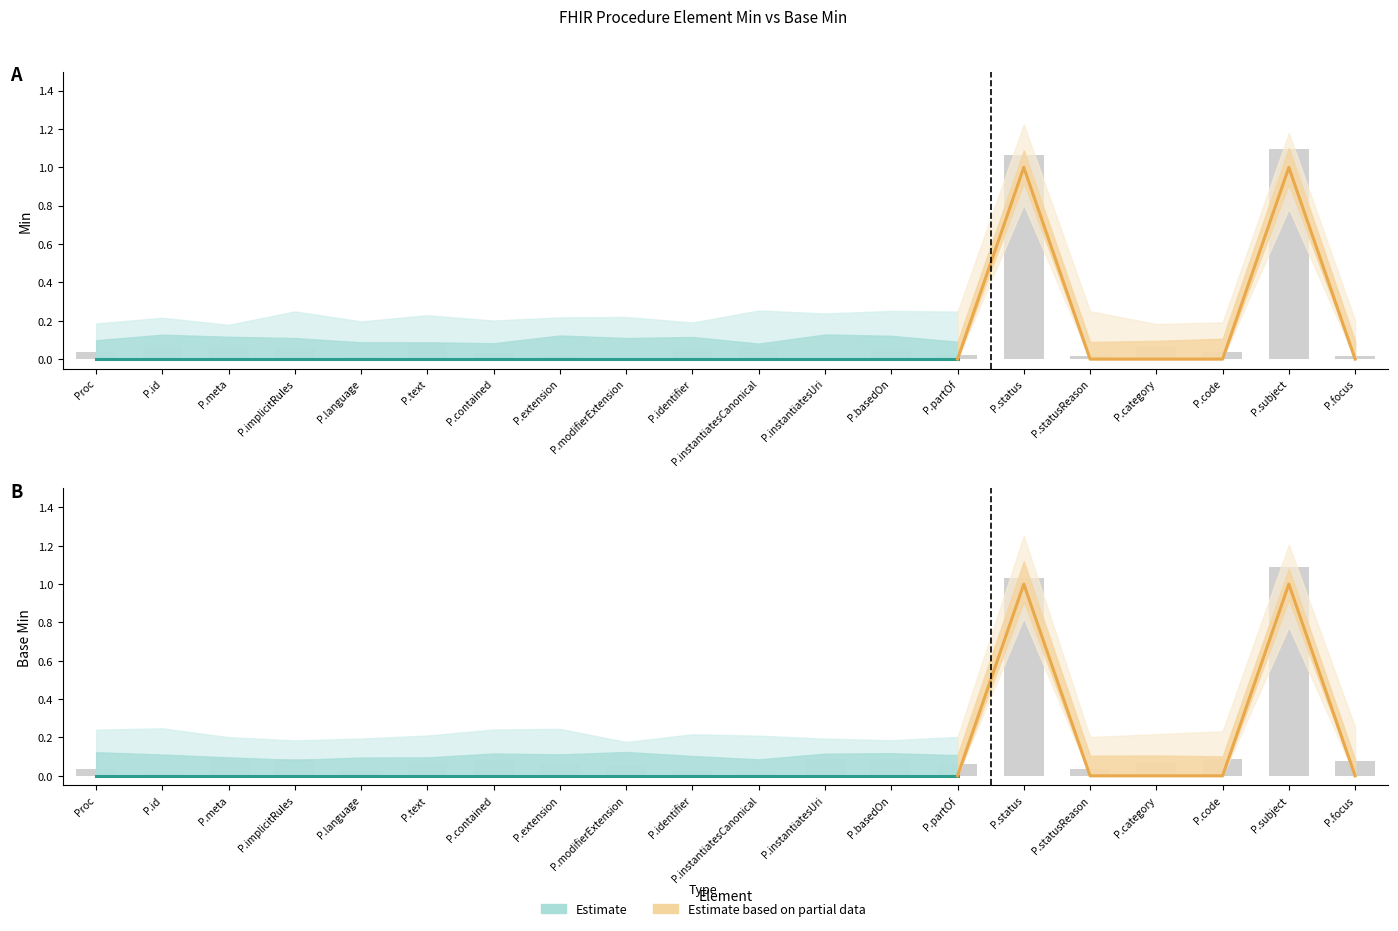

At how many categories does at least one series exceed 0?

20